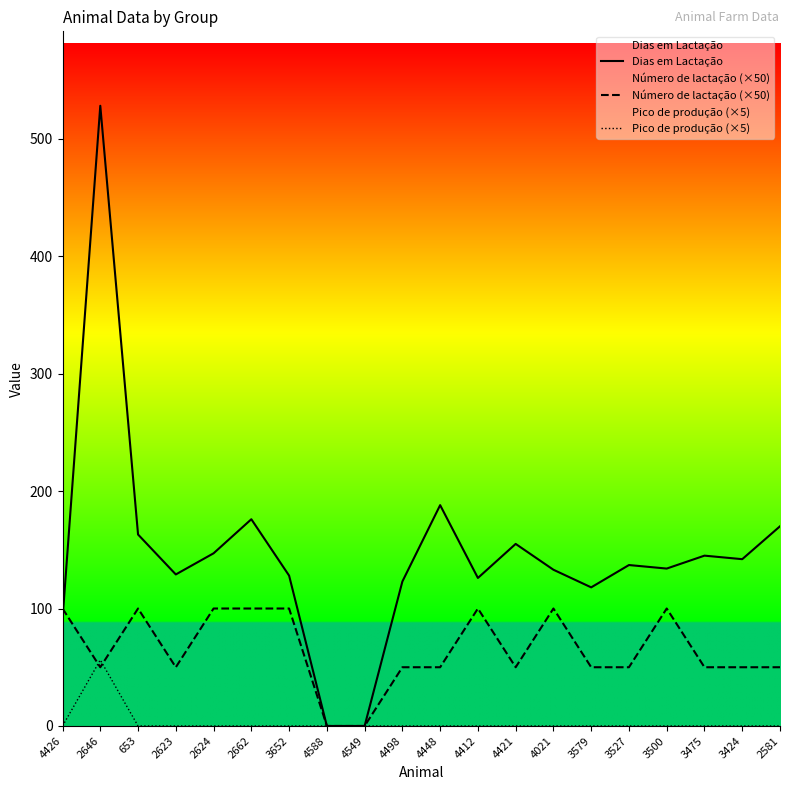

How many interior local valleys does the Número de lactação (×50) series have?

3